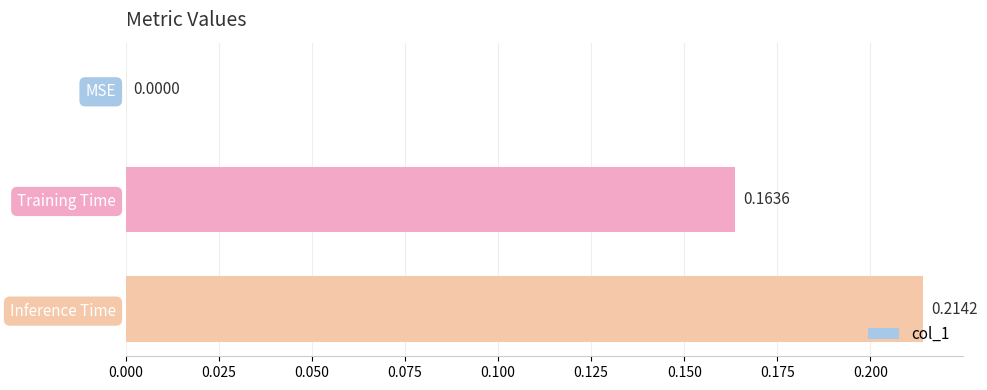

What is the sum of all values?

0.4